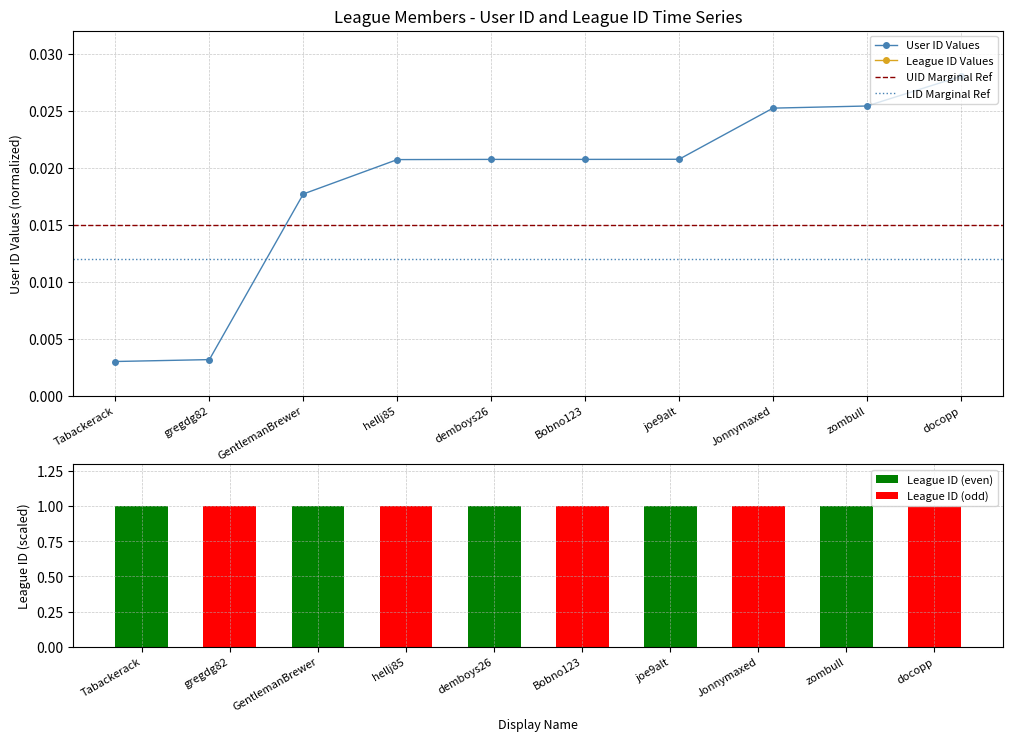

Is it true that the value at hellj85 is 0.0?

False